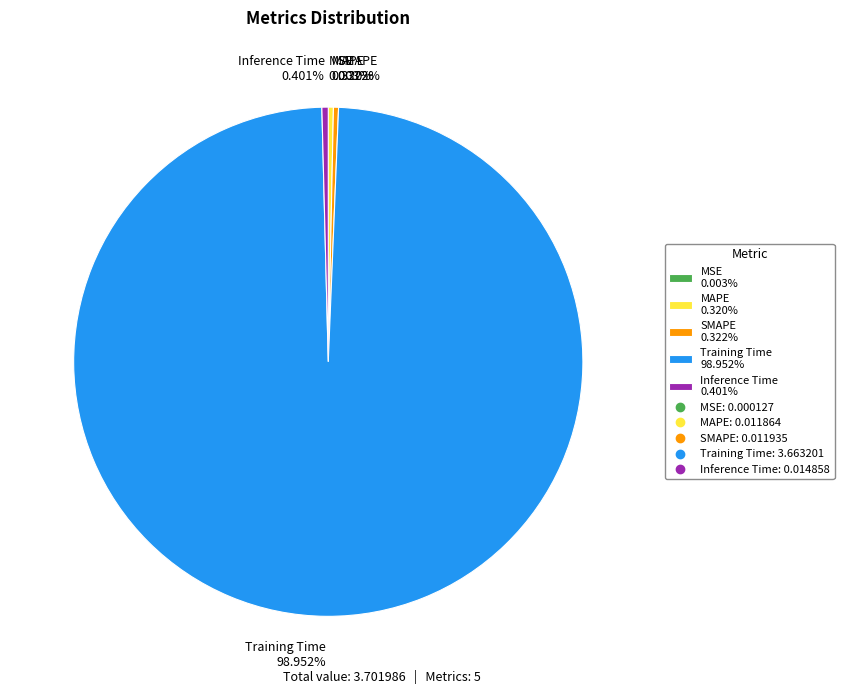

What percentage do Training Time and MAPE together represent?

99.3%